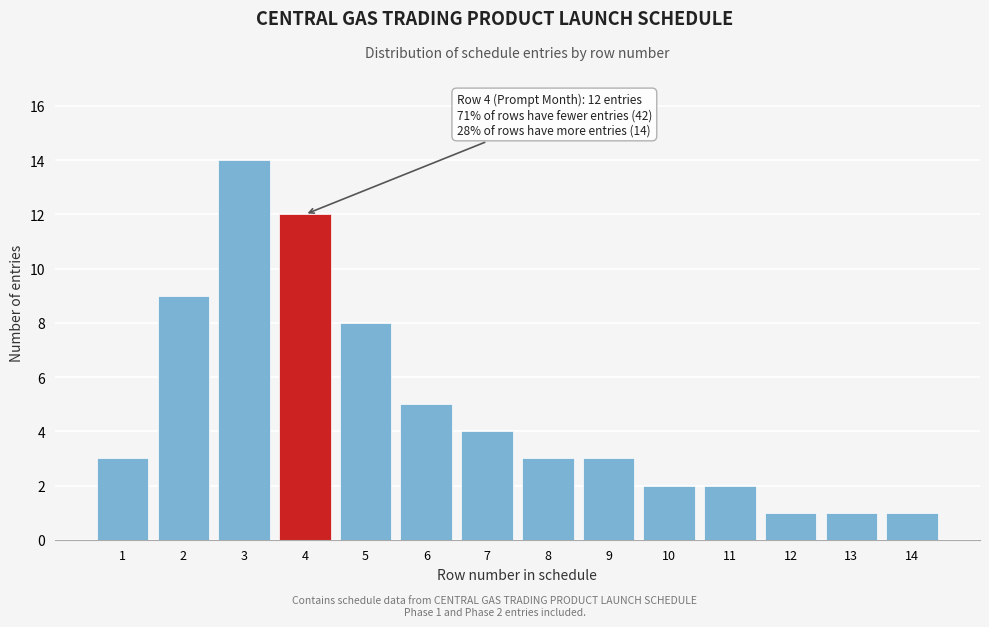

Reading right to left, list all the values displayed in this chart.

14=1	13=1	12=1	11=2	10=2	9=3	8=3	7=4	6=5	5=8	4=12	3=14	2=9	1=3